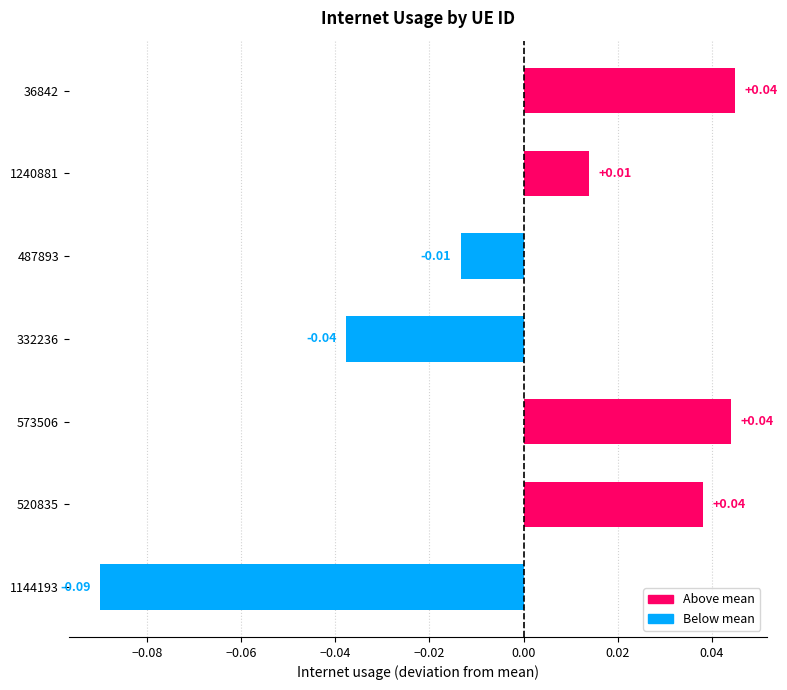

How many values are above zero?

4